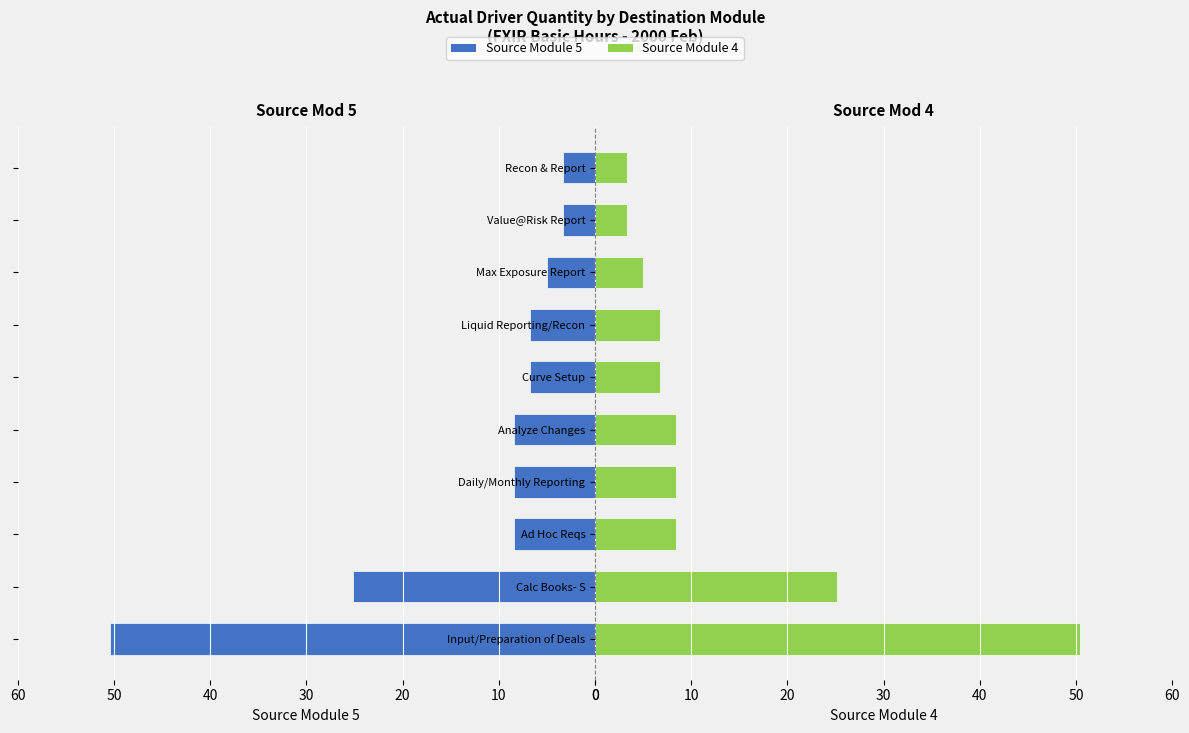

What is the difference between the Source Module 4 values at Daily/Monthly Reporting and Value@Risk Report?

5.0